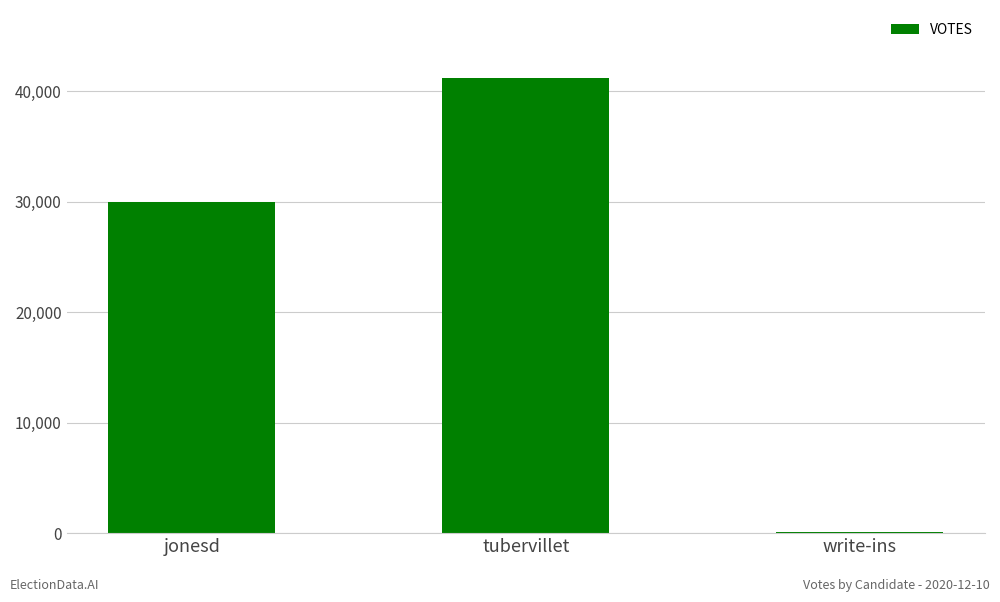

At which label is the value closest to 20634?

jonesd